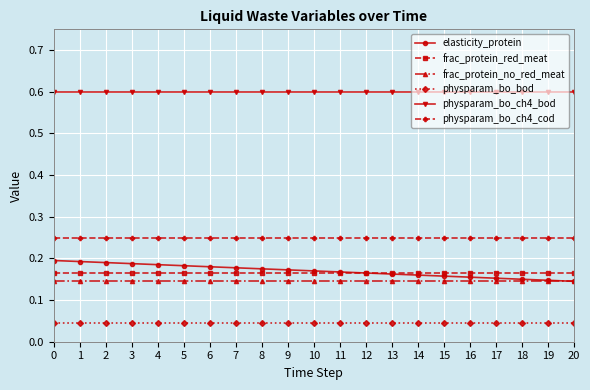

What is the sum of all frac_protein_no_red_meat values?

3.0